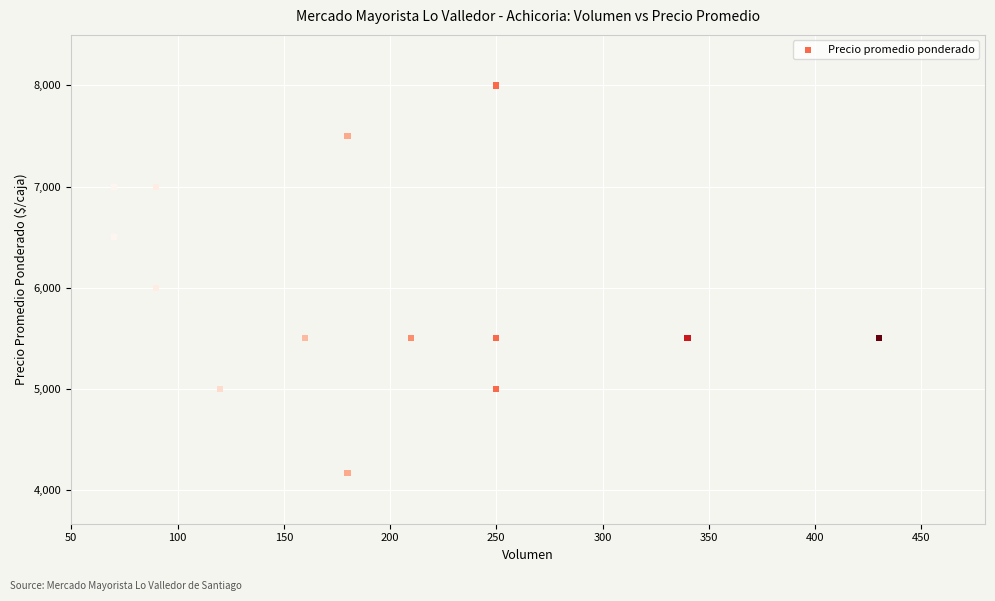

What Y value in the scatter plot is closest to 6083?

6000